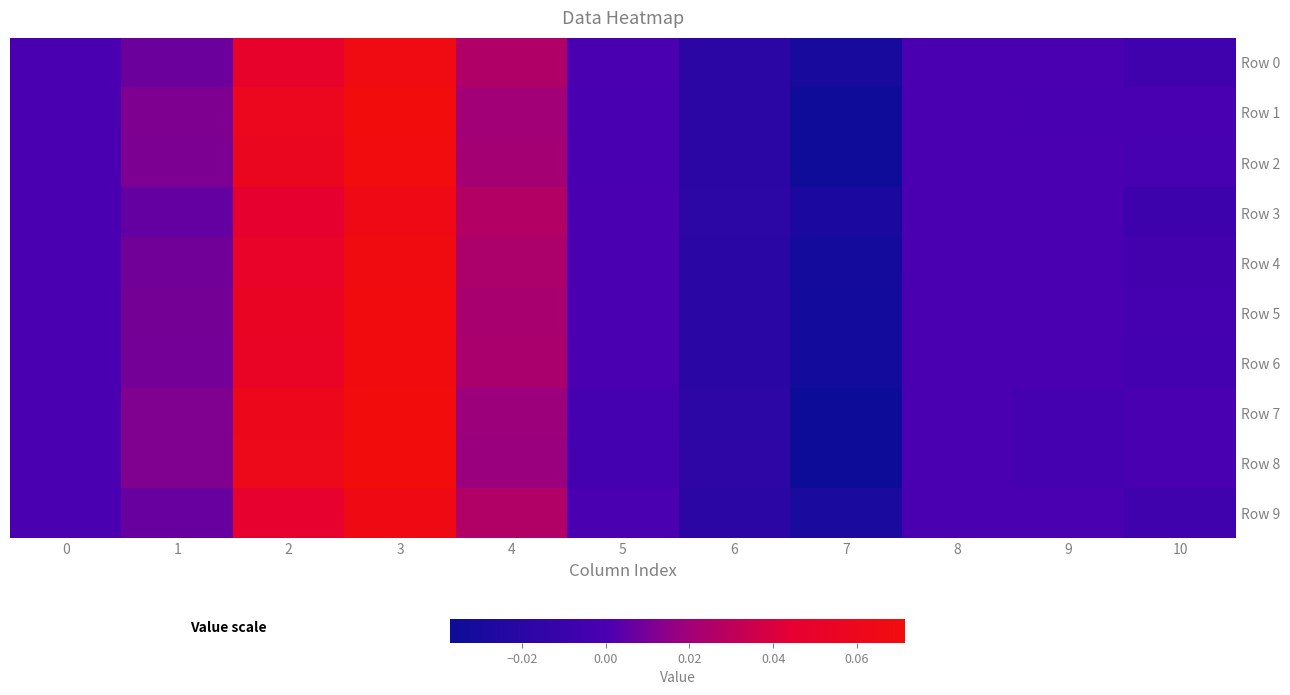

Between 6 and 9, which is larger?

9